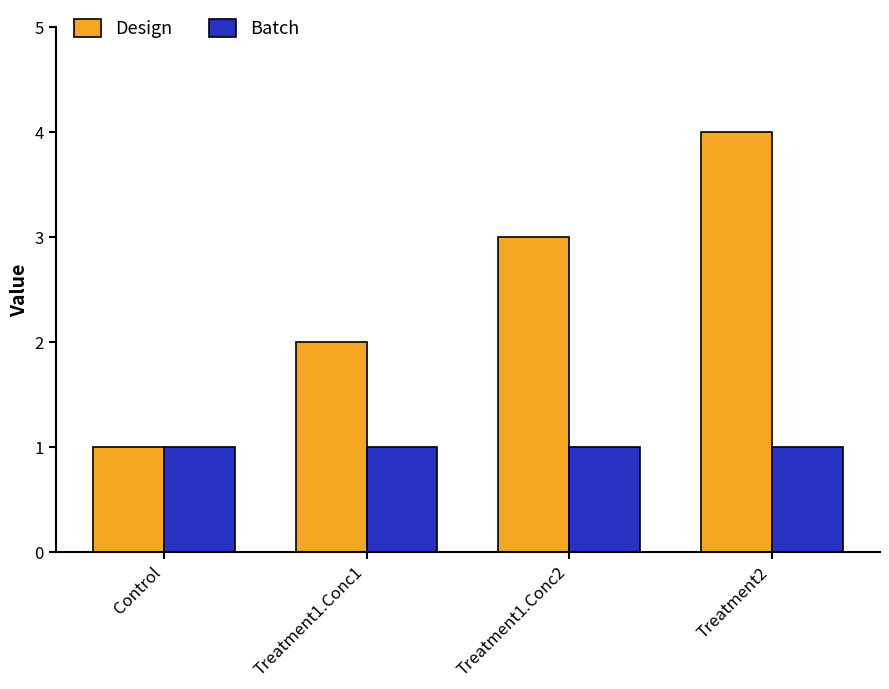

The Design series shows 3 at Treatment1.Conc1. True or false?

False